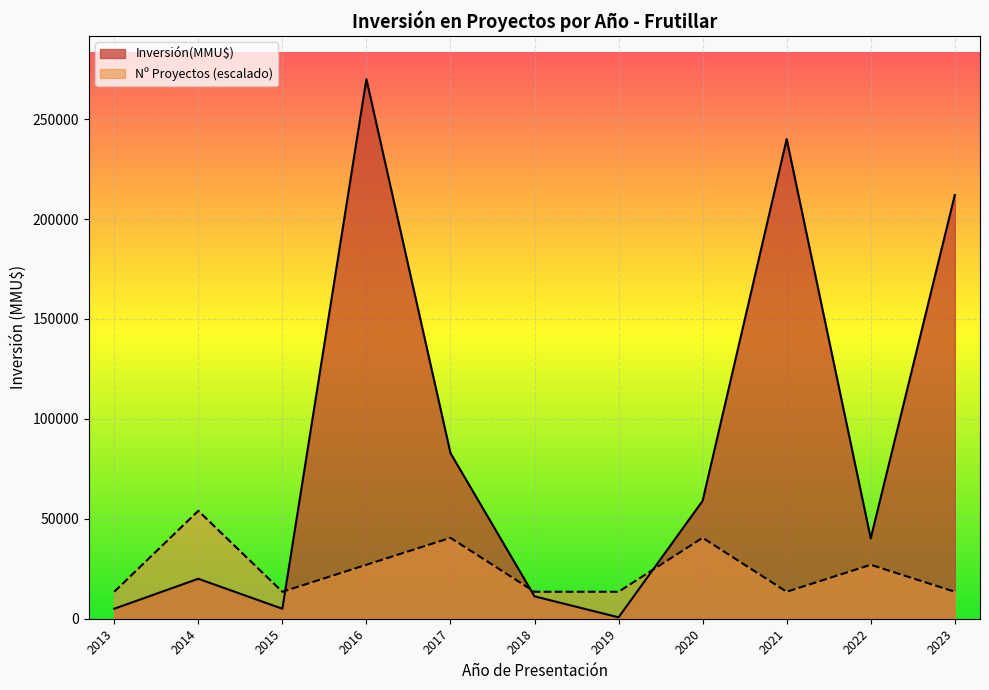

How many distinct data groups are displayed?

2